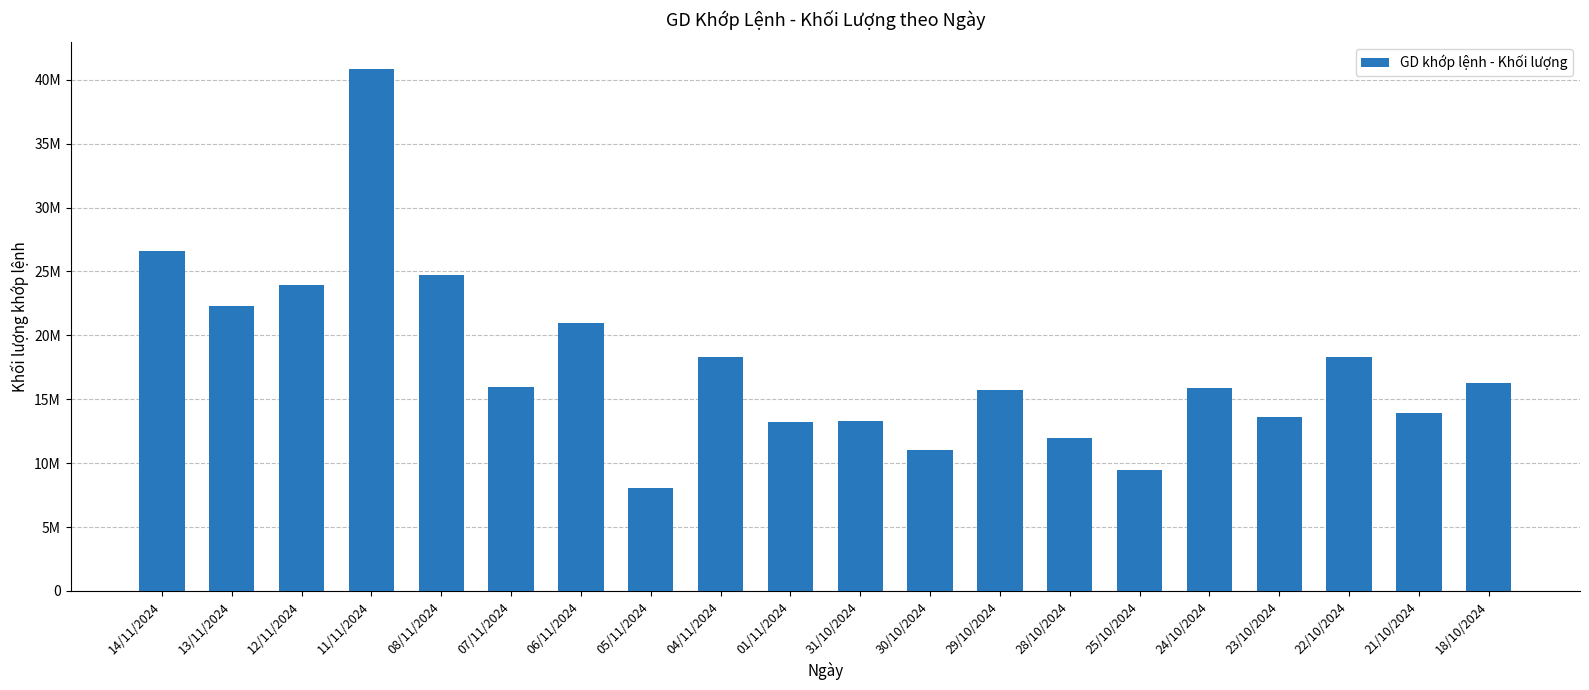

What is the ratio of the value at 25/10/2024 to the value at 30/10/2024?

0.9